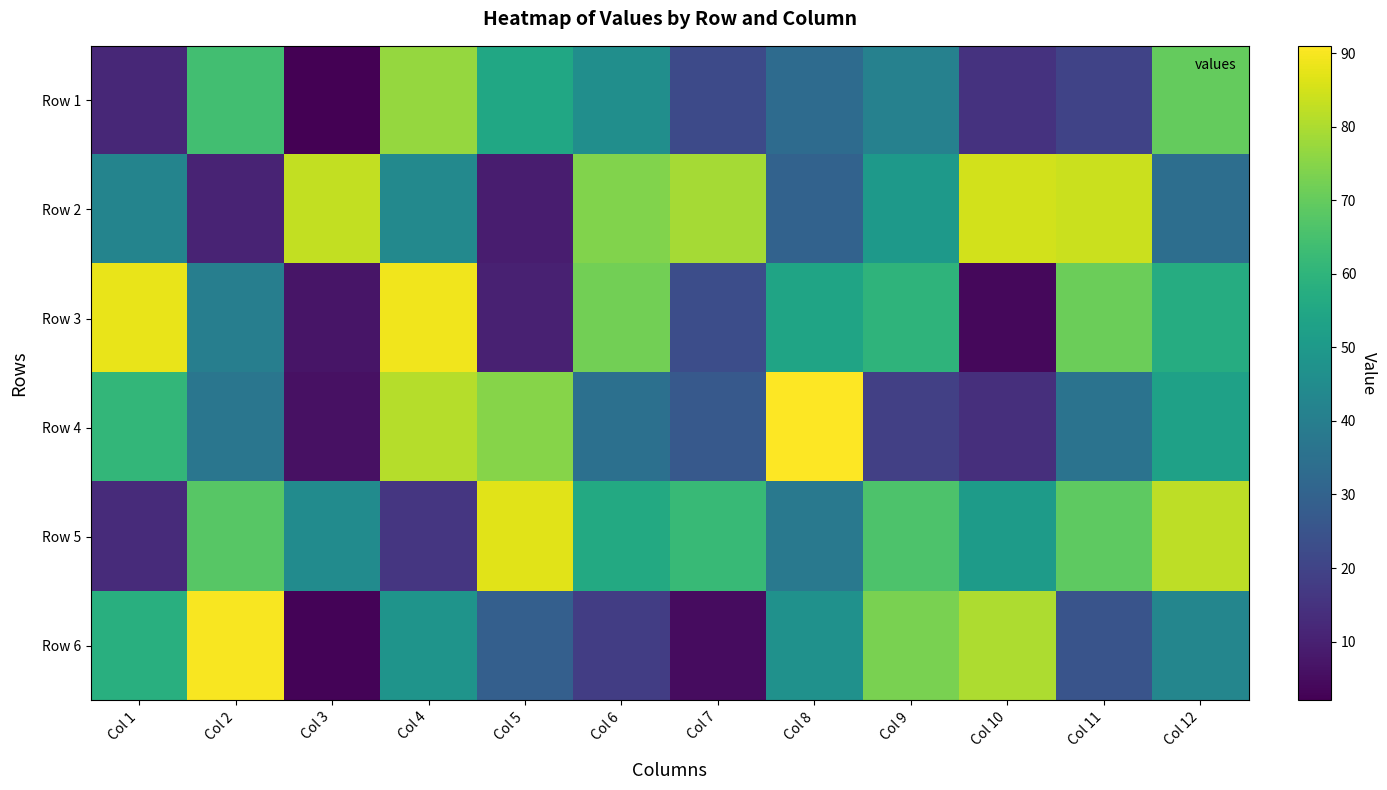

Which label corresponds to the largest value in the chart?

Col 8